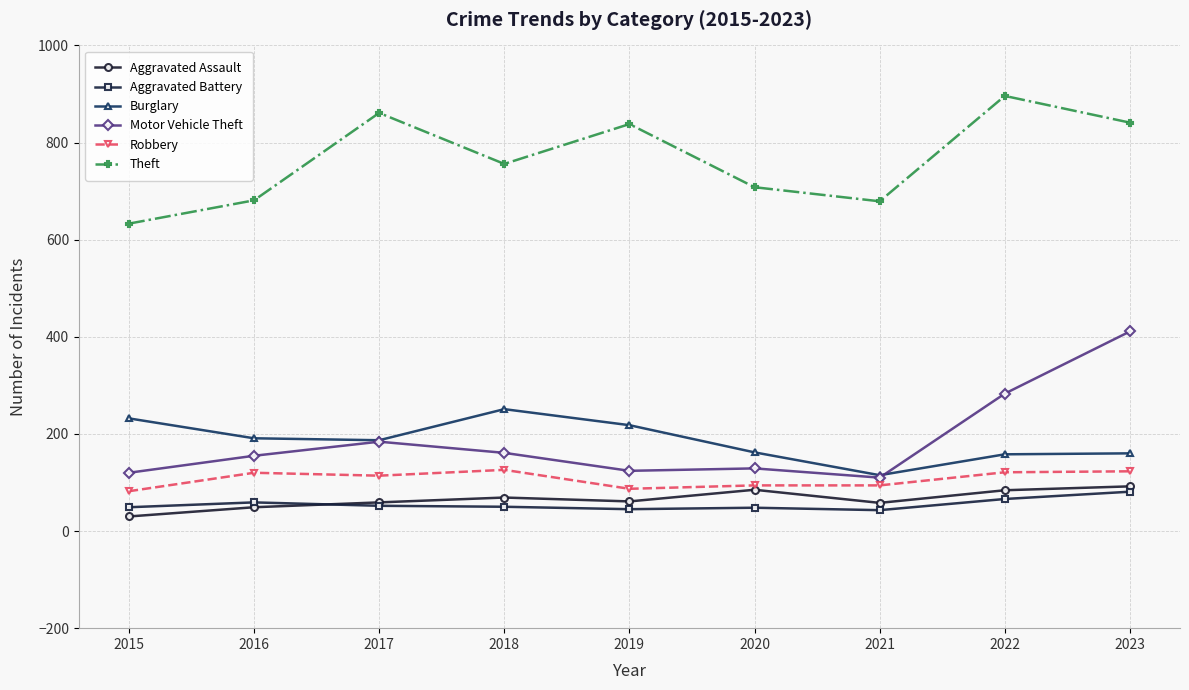

True or false: Theft has more than 2 points higher than both neighbors.

True